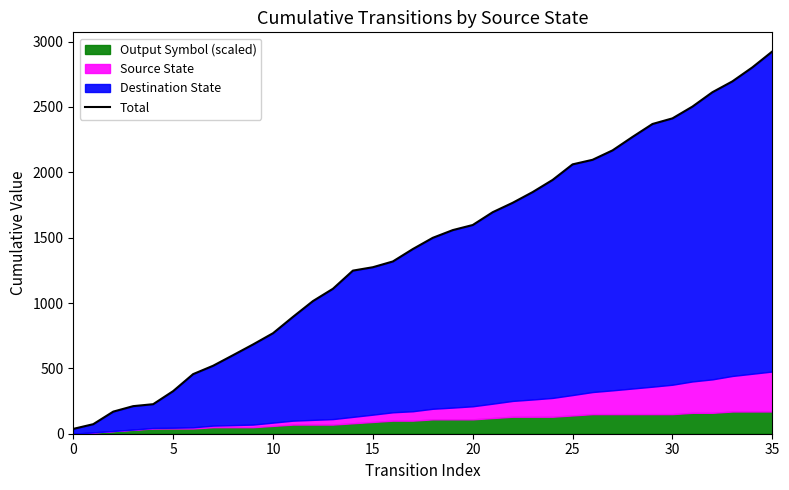

What is the ratio of the value at 32 to the value at 34?

0.9